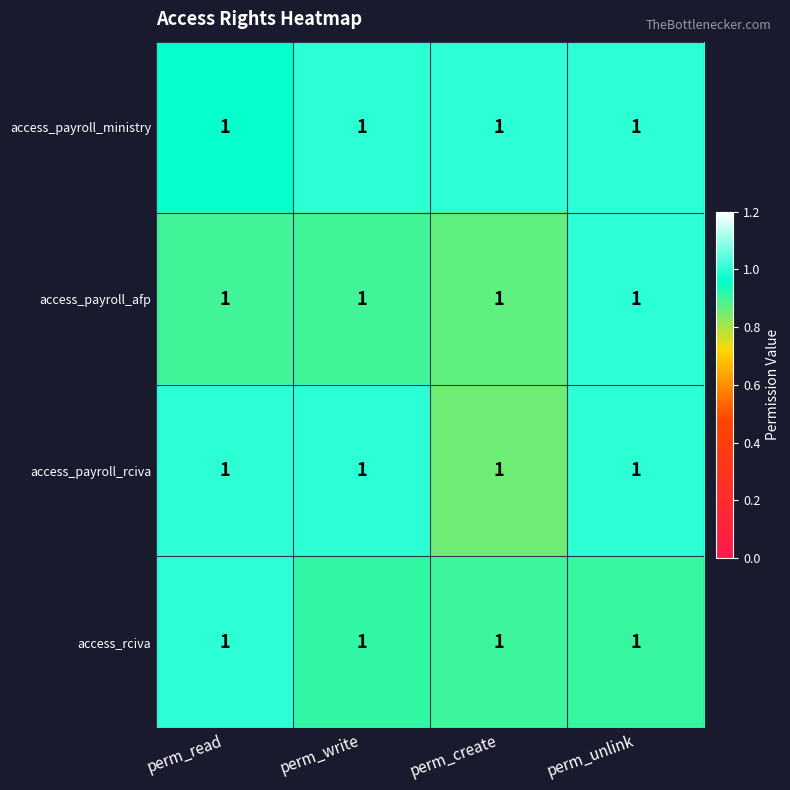

What is the difference between the highest and lowest values at perm_write?

0.1